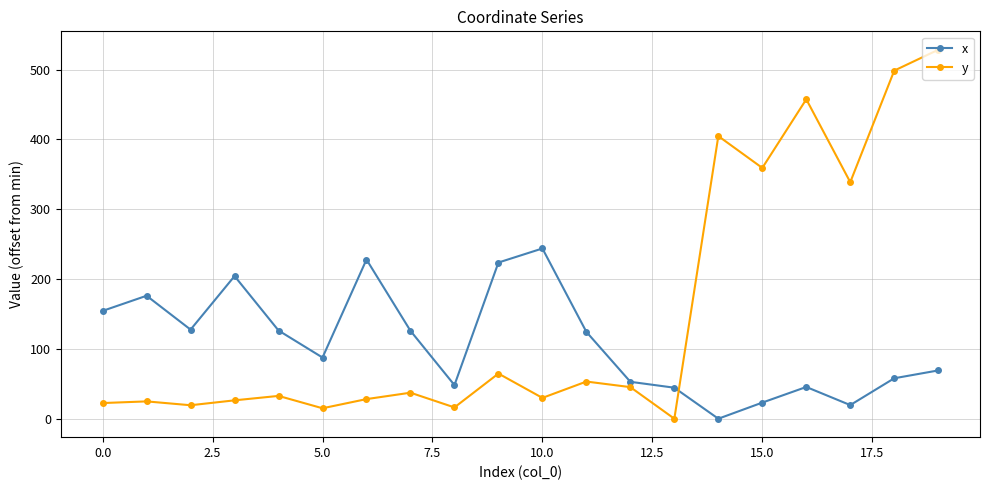

What is the difference between the second highest and minimum values in the y series?

498.6